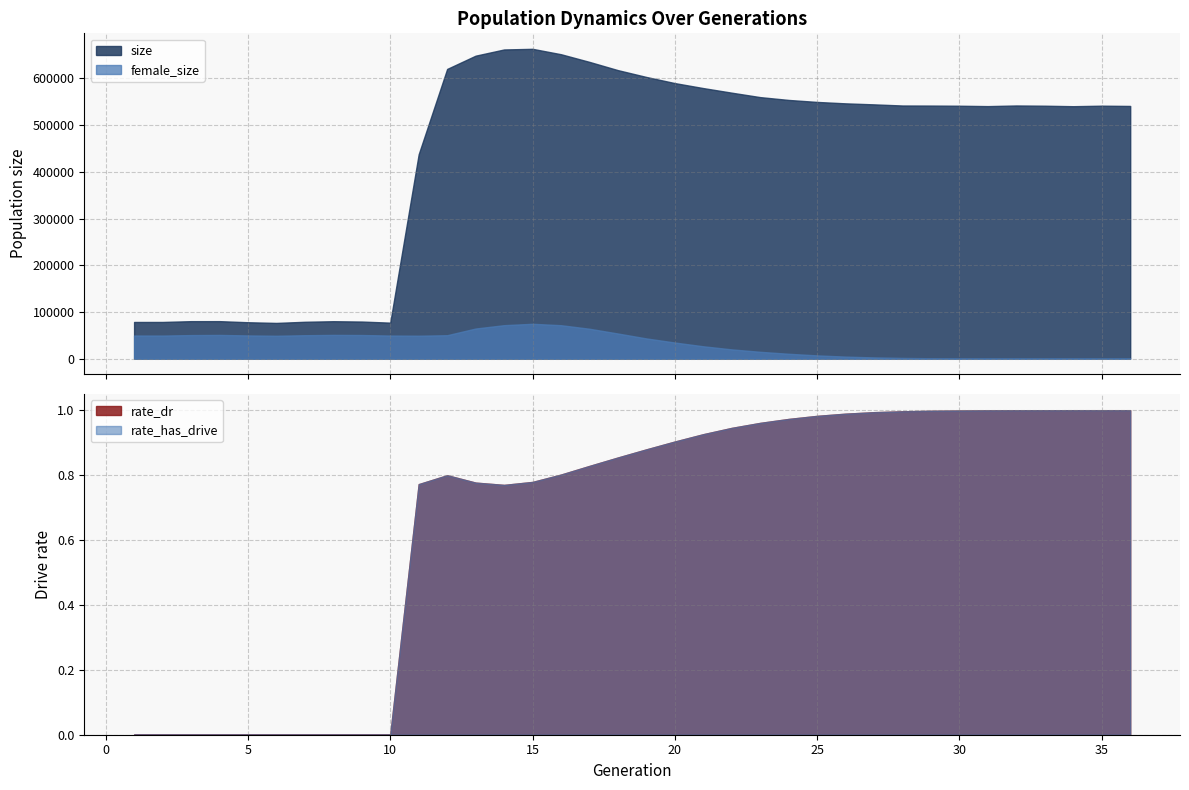

What is the difference between the maximum and minimum values in the rate_has_drive series?

1.0